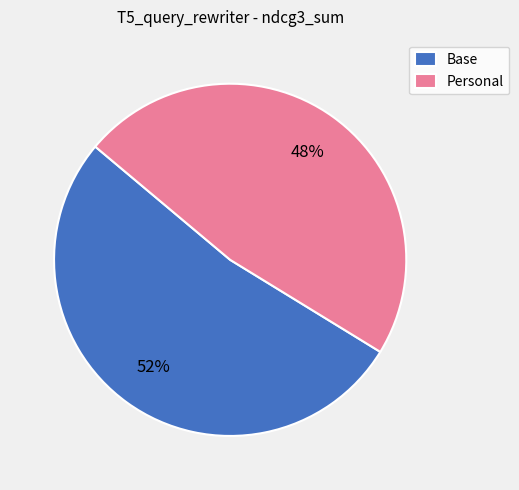

What is the largest slice in the pie chart?

Base